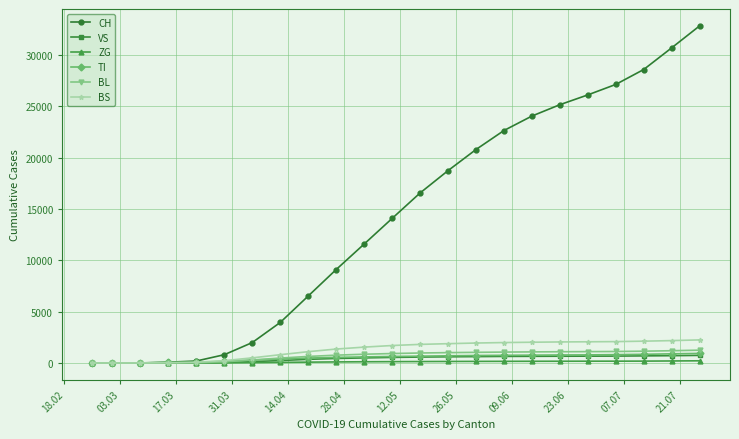

Which series has the largest range (max minus min)?

CH